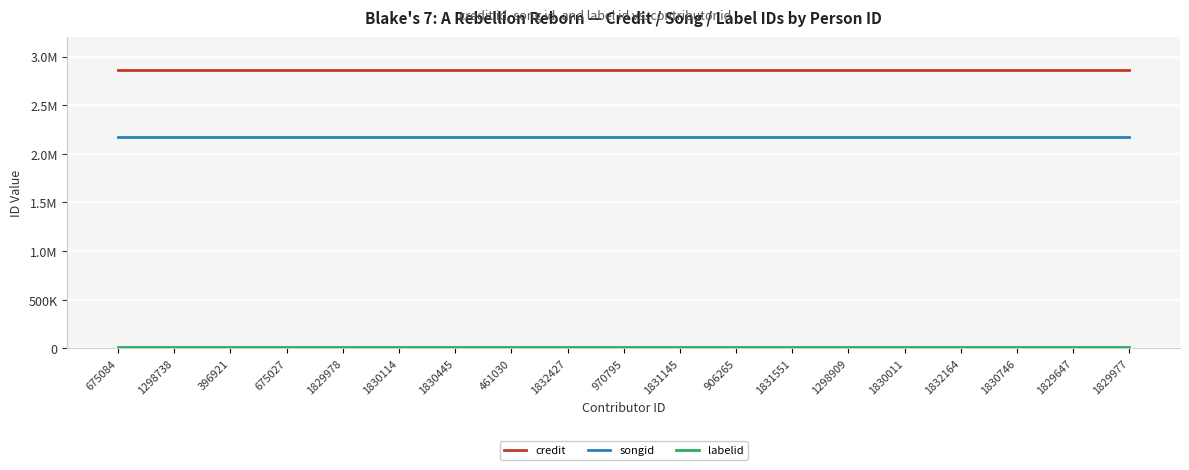

Is it true that labelid equals 16092 at 1831145?

True